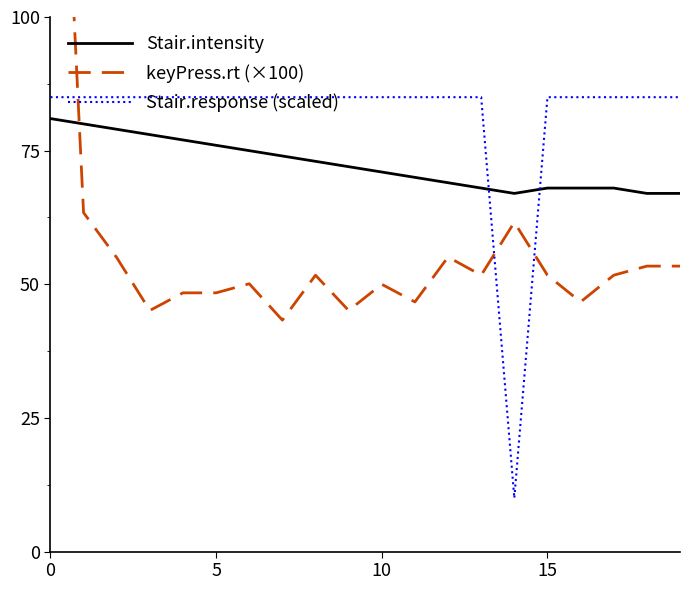

The Stair.intensity series shows 122 at 15. True or false?

False